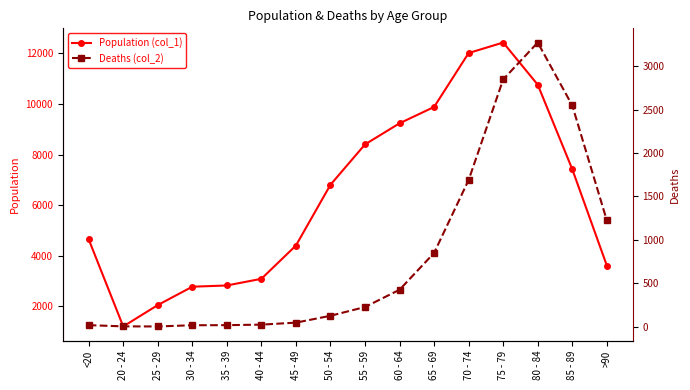

At which category is the sum across all series the highest?

75 - 79